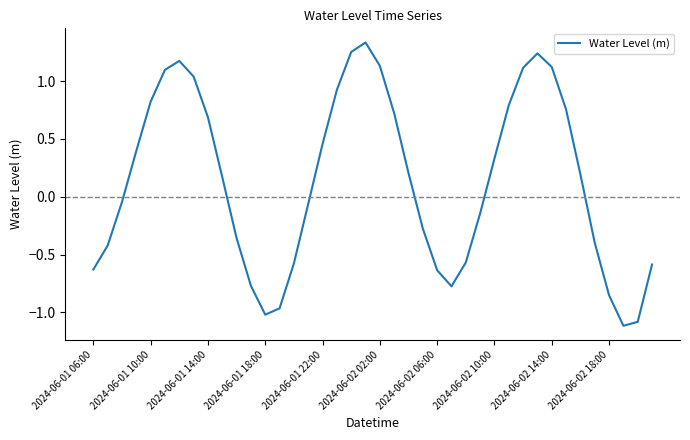

What is the difference between the maximum and minimum values?

2.4